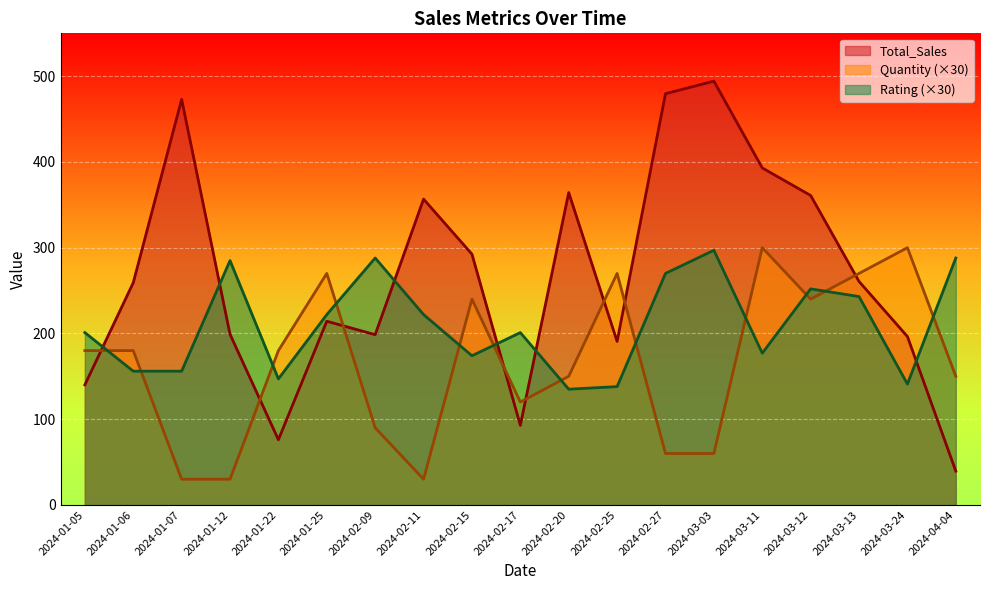

How many categories are shown in the chart?

19